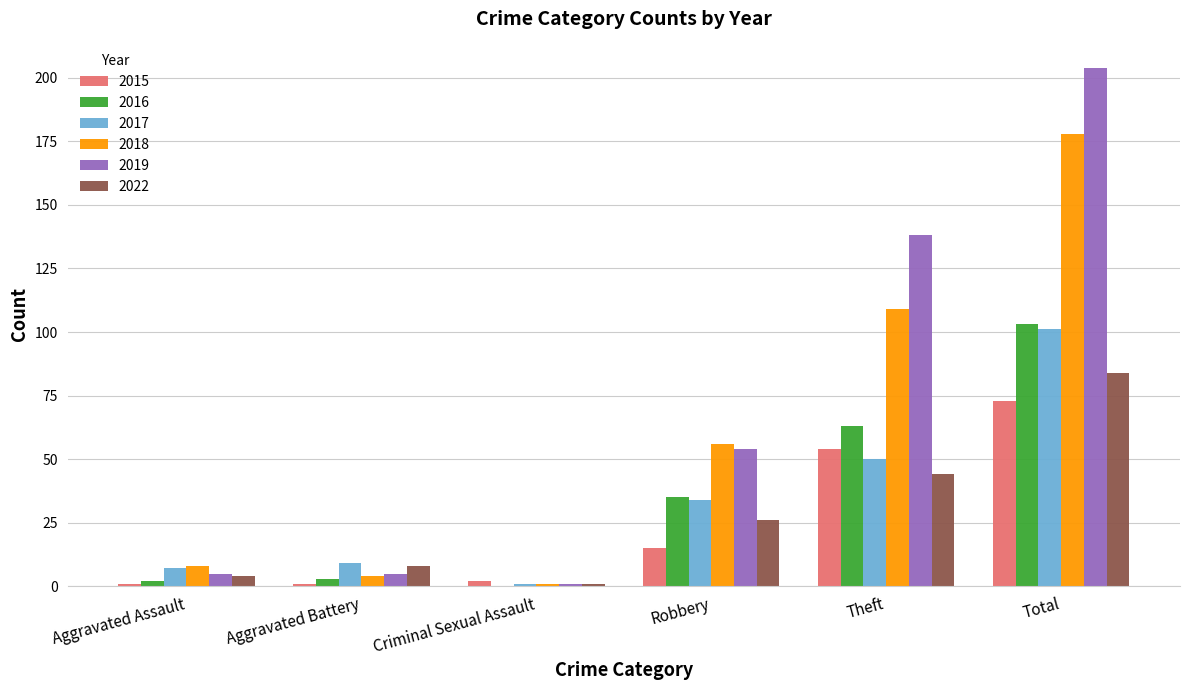

Which series has the largest range (max minus min)?

2019